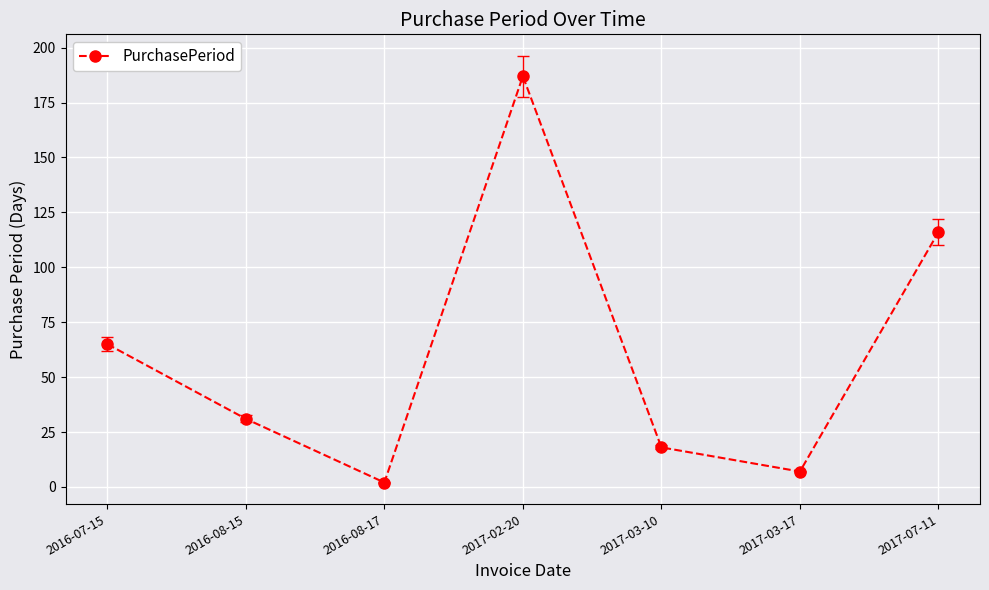

Does the chart have visible grid lines?

Yes